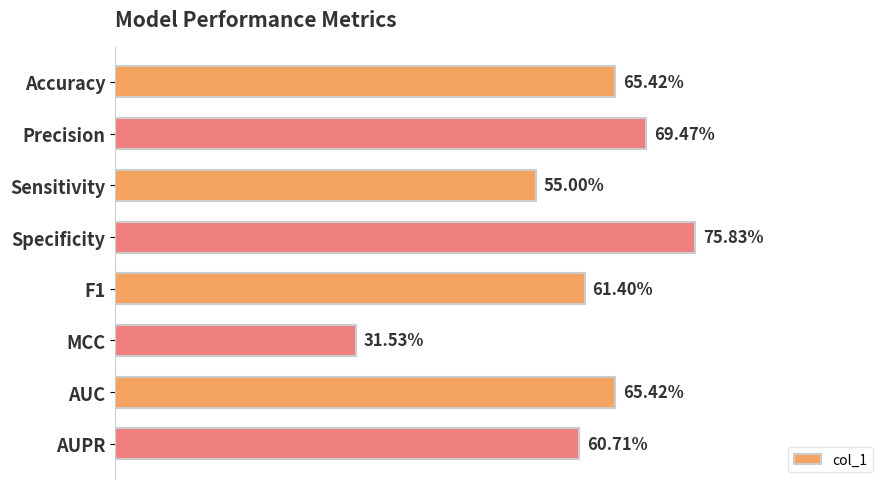

Does the chart contain any negative values?

No